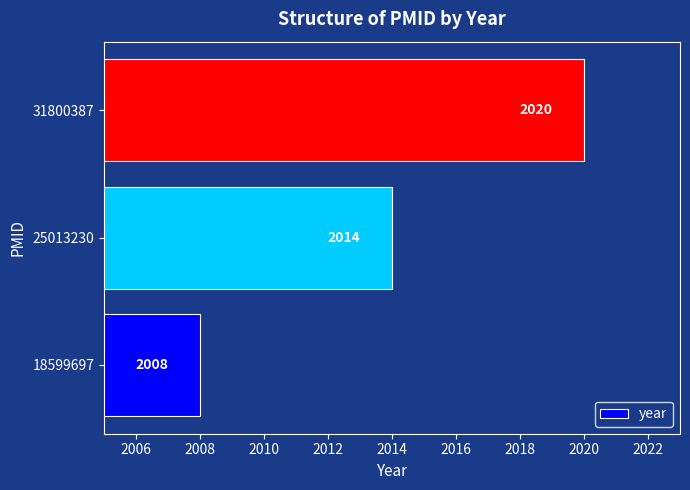

What is the ratio of the value at 18599697 to the value at 25013230?

1.0